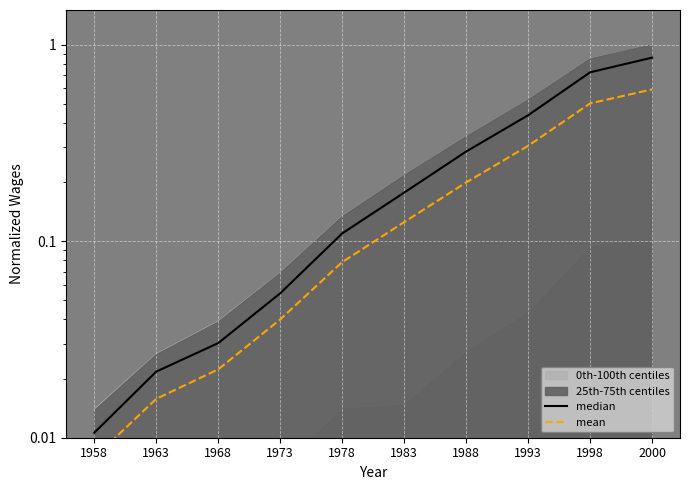

Rank the series at 1963 from highest to lowest value.

median, mean